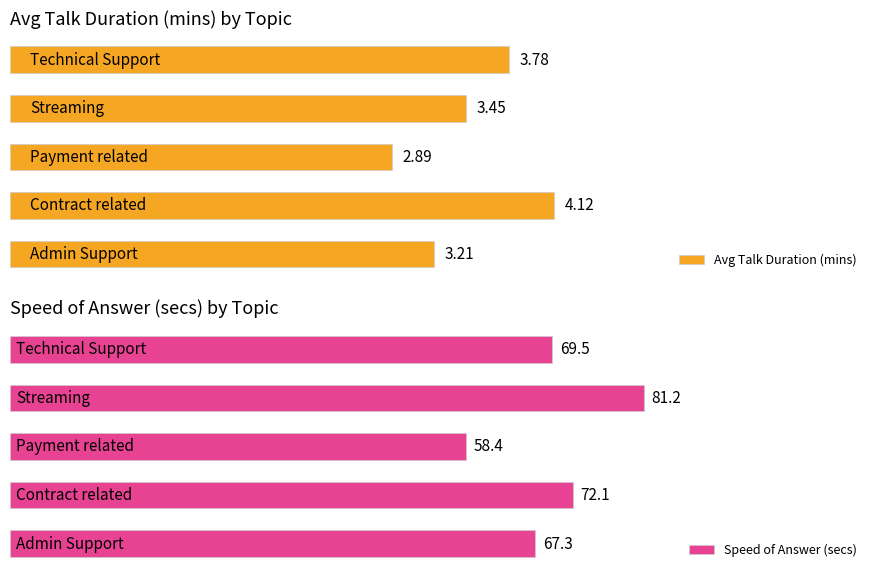

Which series changed the most between 0 and 1?

Speed of Answer (secs)